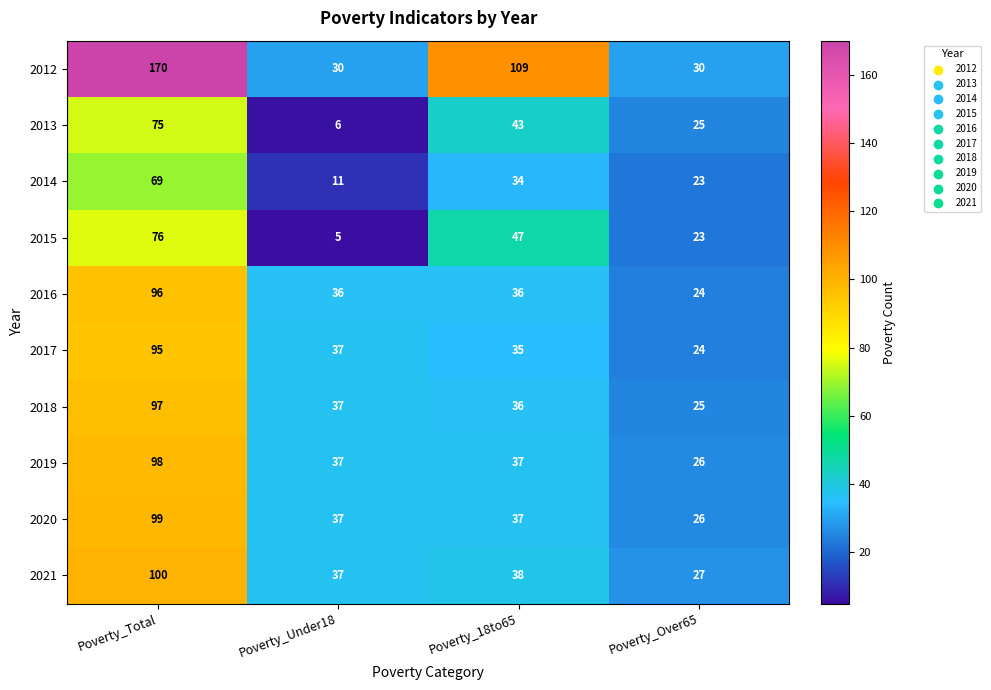

True or false: 2017 has a value of 24 at Poverty_Over65.

True